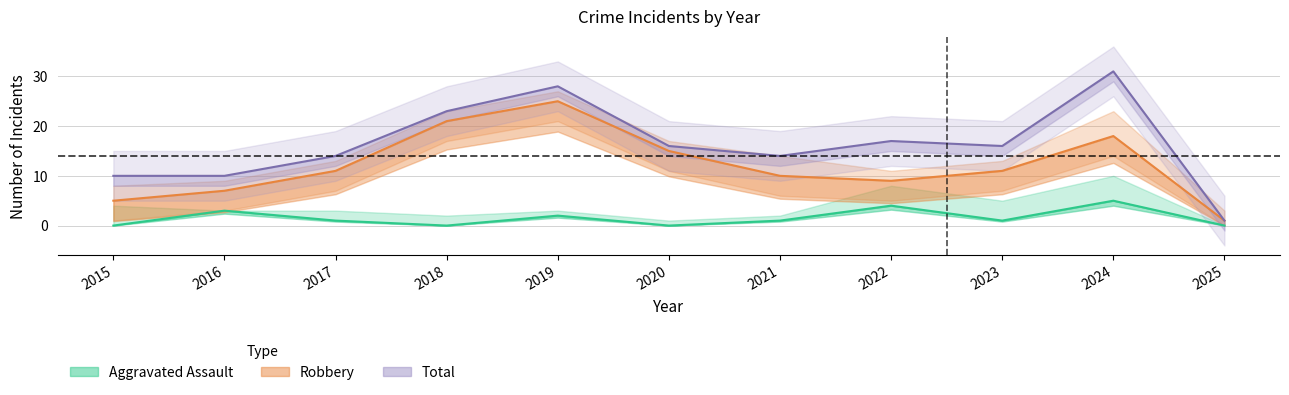

Reading left to right, transcribe all the data shown in this chart.

Aggravated Assault: 0	3	1	0	2	0	1	4	1	5	0
Robbery: 5	7	11	21	25	15	10	9	11	18	1
Total: 10	10	14	23	28	16	14	17	16	31	1